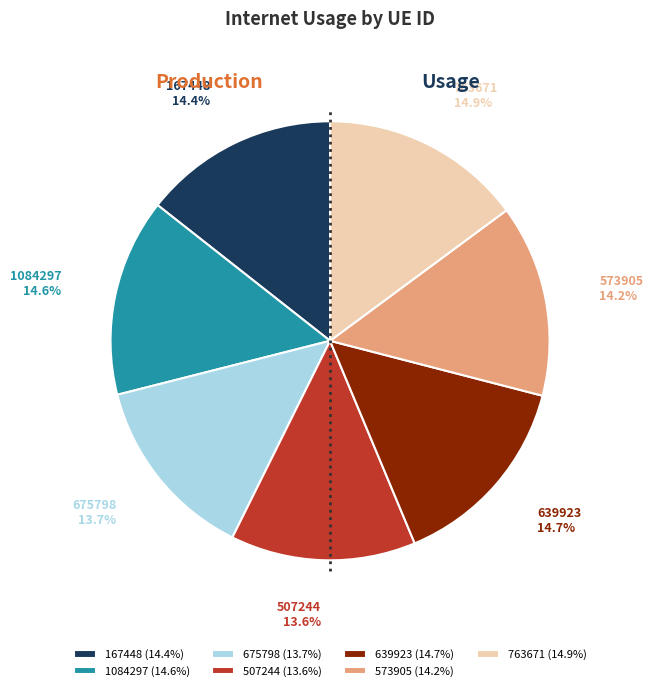

Does 507244 account for over 50% of the chart?

No